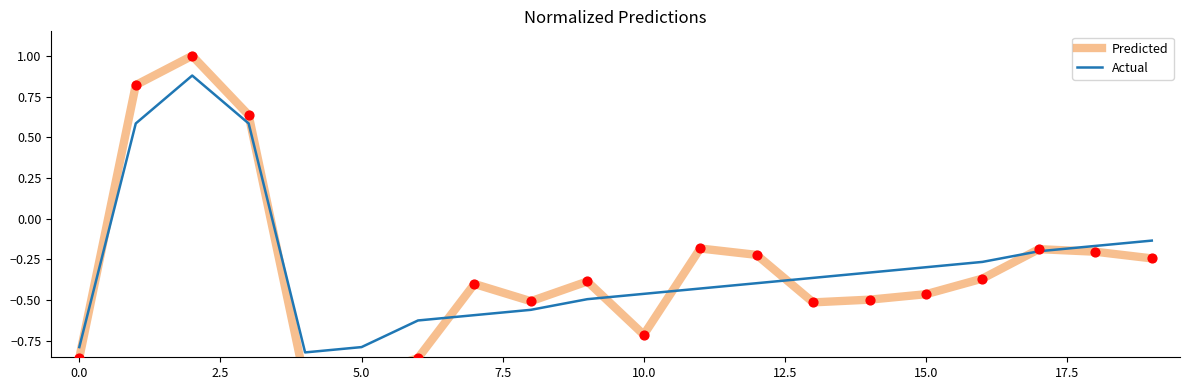

Which series contains the highest Y value?

Predicted